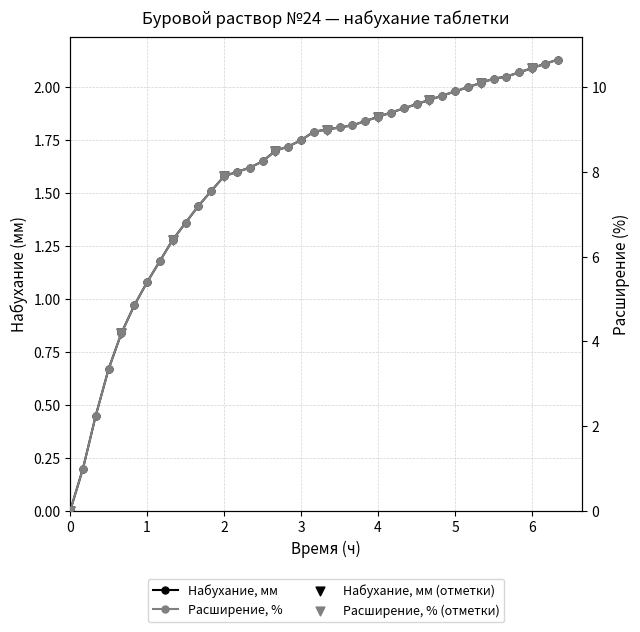

Which series has the widest spread of Y values?

Расширение, %